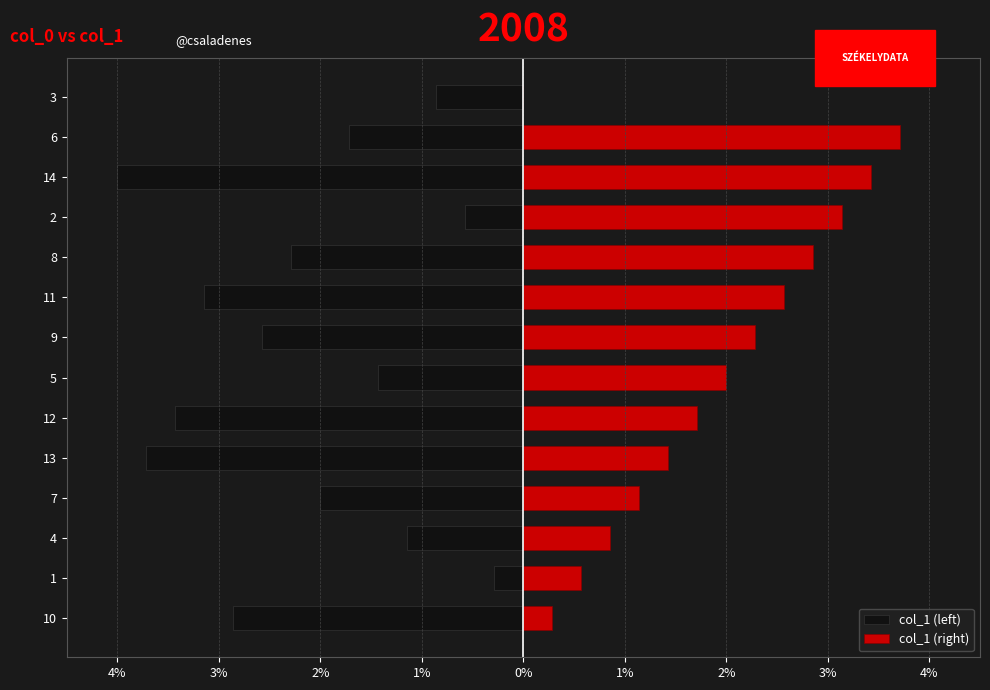

Which series changed the most between 13 and 5?

col_1 (left)